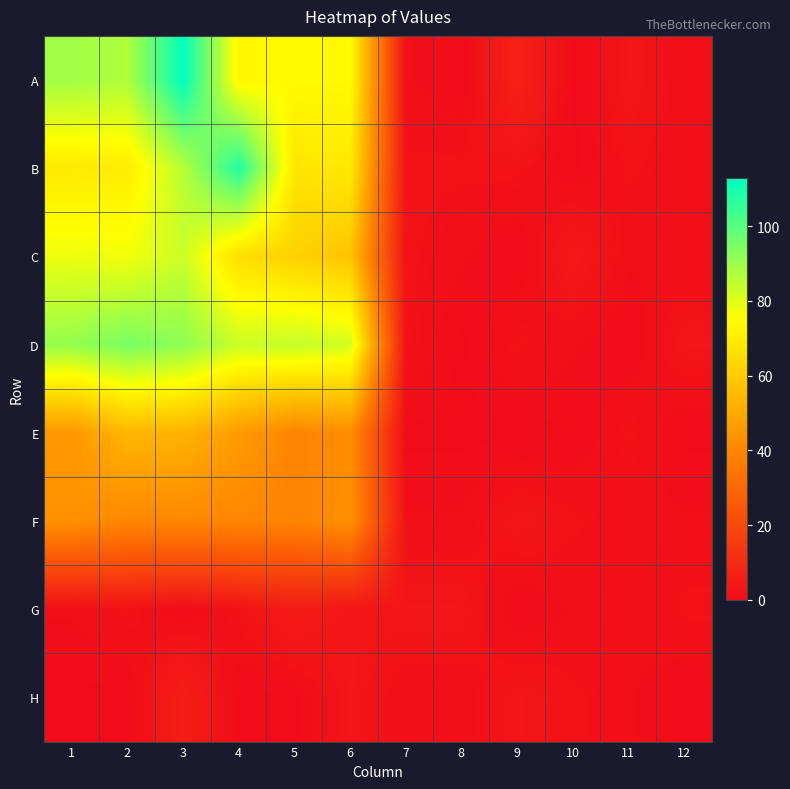

Which series changed the most between 5 and 8?

D